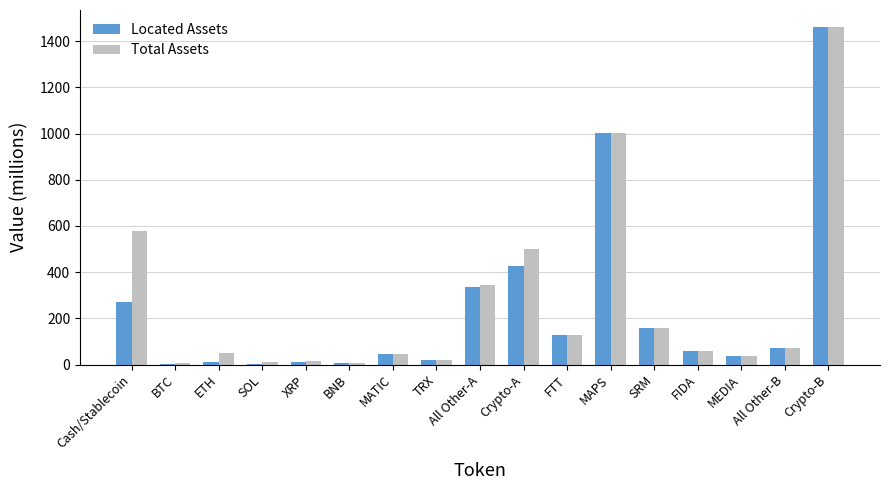

At which category does the chart reach its peak across all series?

Crypto-B